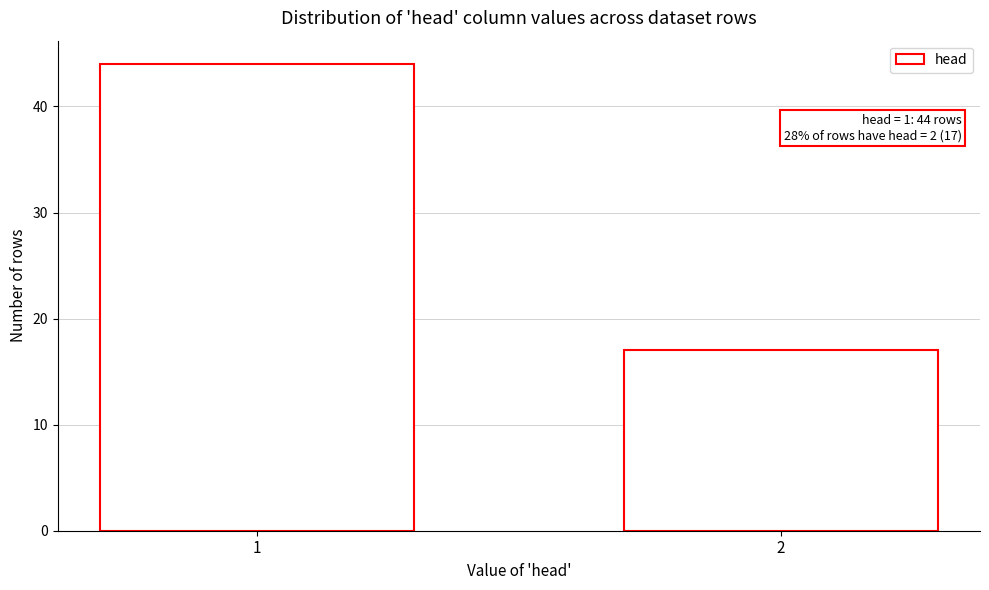

Reading right to left, what are all the values shown in this chart?

2=17	1=44